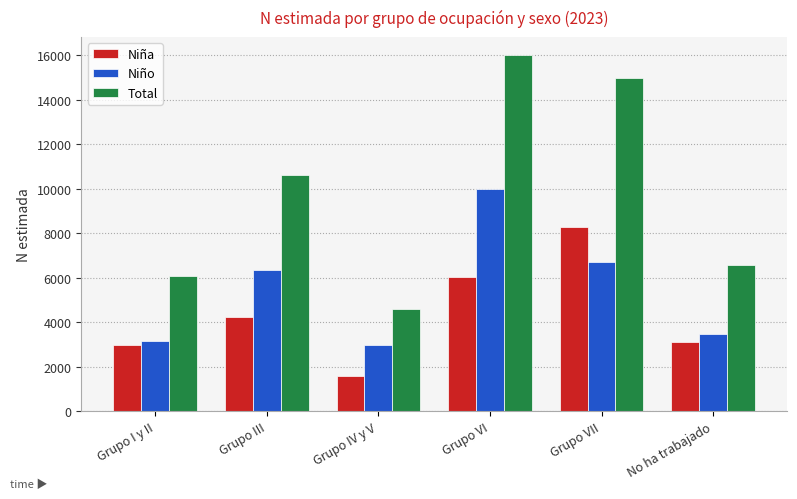

Which category has the lowest value in the Total series?

Grupo IV y V